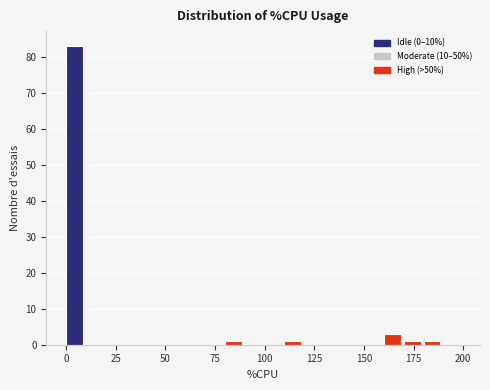

Read against the x-axis, roughly where is the centre of the tallest bar?

5